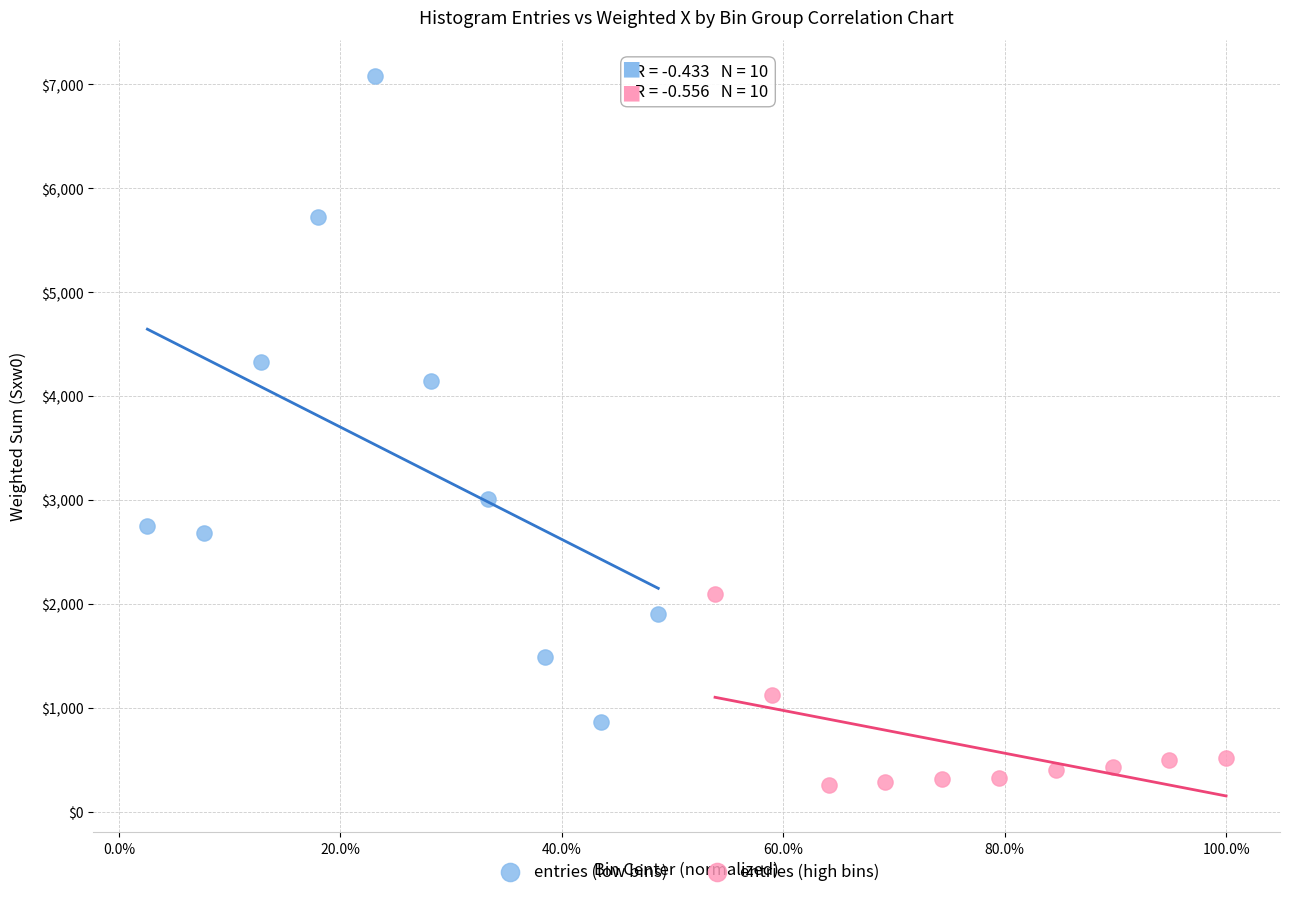

Which series reaches the maximum Y coordinate?

entries (low bins)